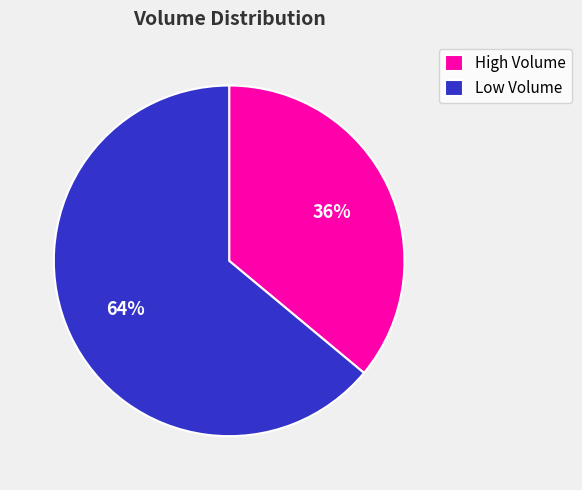

Is the sum of High Volume and Low Volume greater than half?

Yes